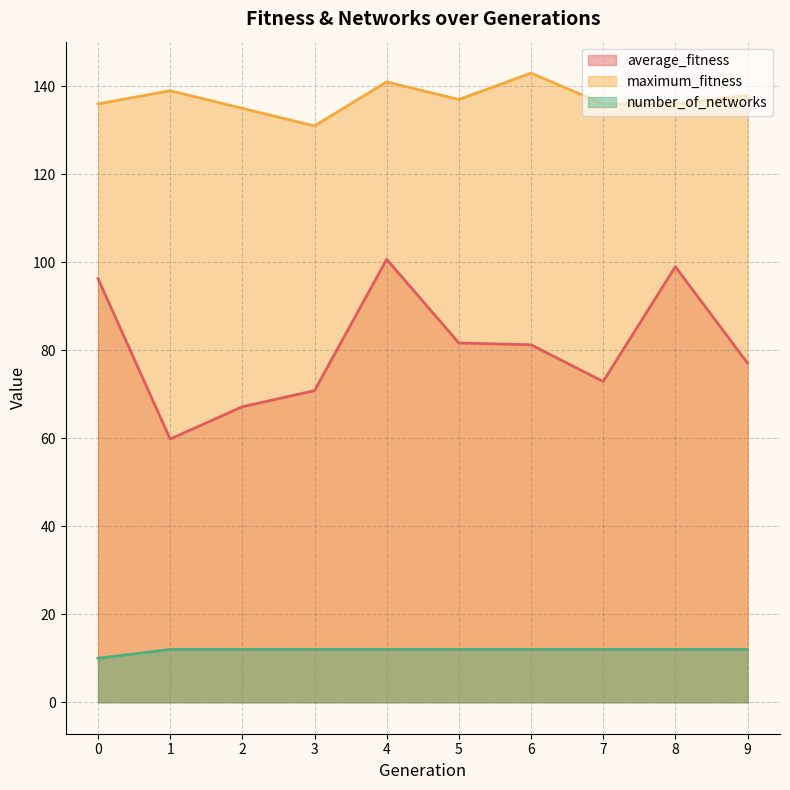

What are all the series names shown in the legend?

average_fitness, maximum_fitness, number_of_networks